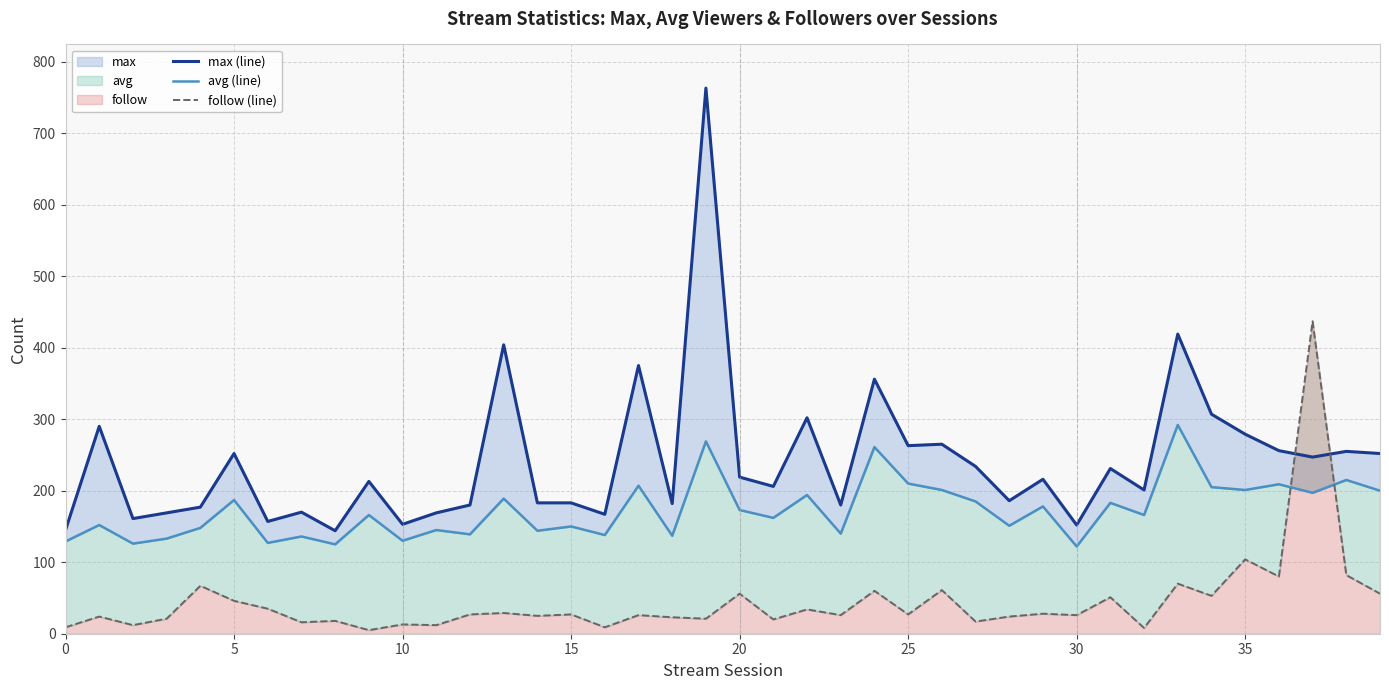

What is the sum of the follow (line) values at 36 and 12?

107